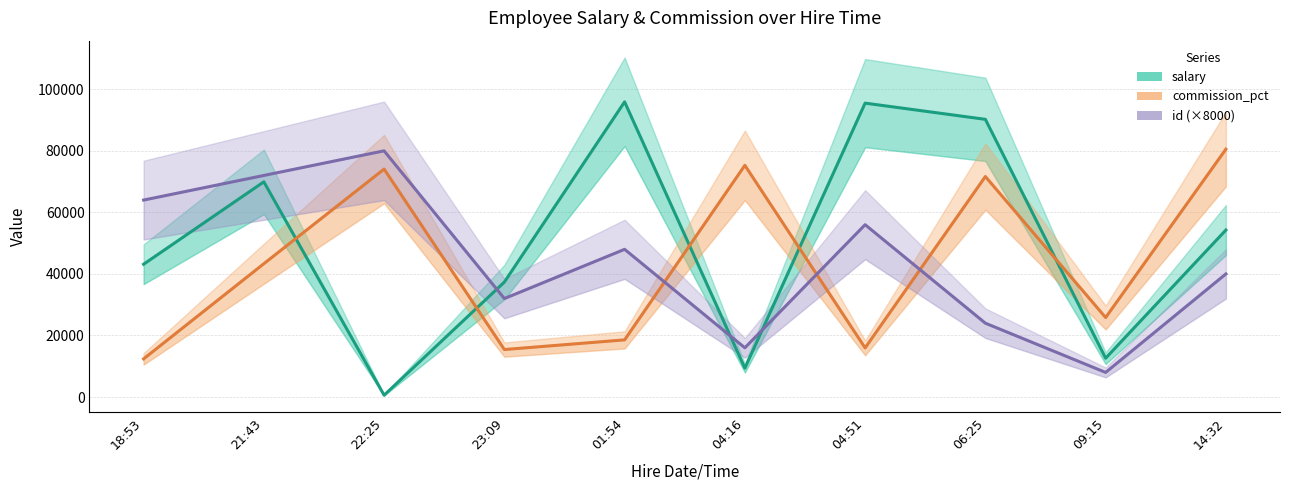

Between which two adjacent categories do id (×8000) and commission_pct first intersect?

01:54 and 04:16